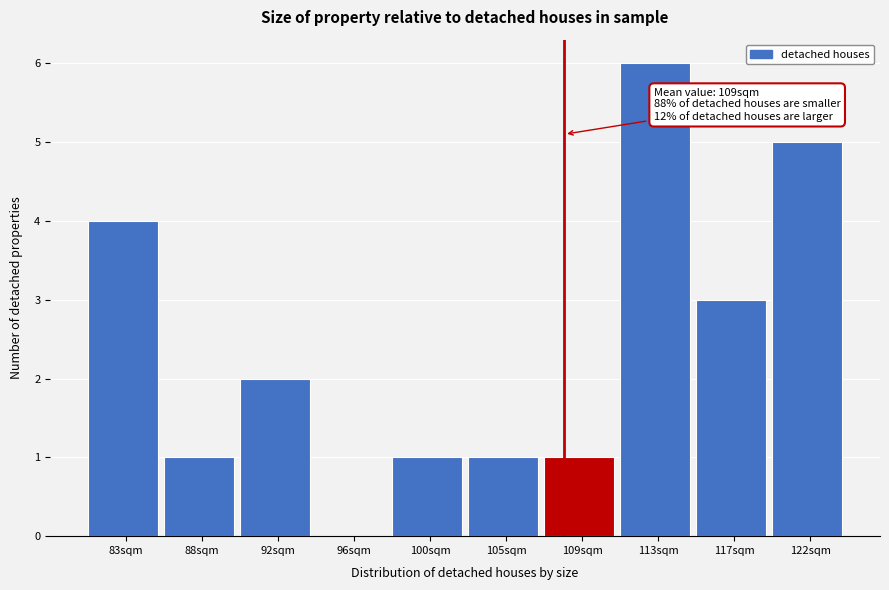

Reading left to right, transcribe all the data shown in this chart.

83sqm=4	88sqm=1	92sqm=2	96sqm=0	100sqm=1	105sqm=1	109sqm=1	113sqm=6	117sqm=3	122sqm=5